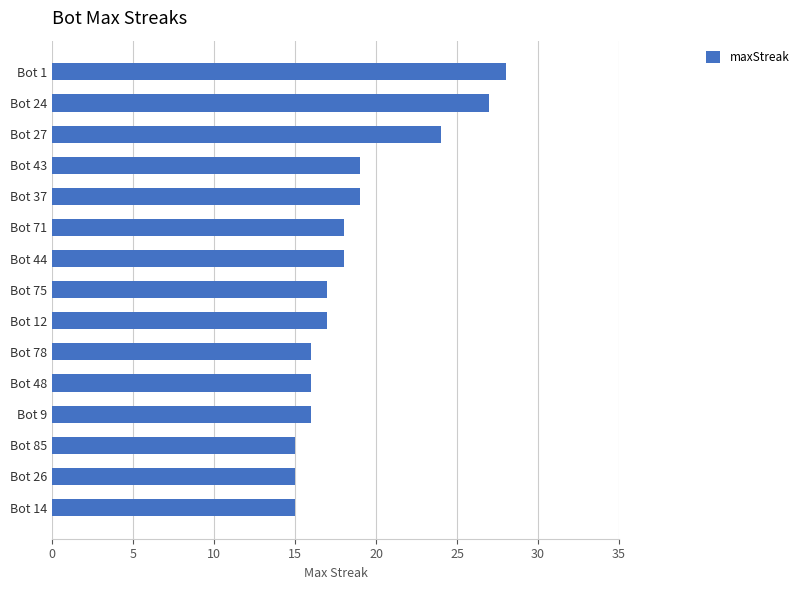

Count the number of data series in this chart.

1